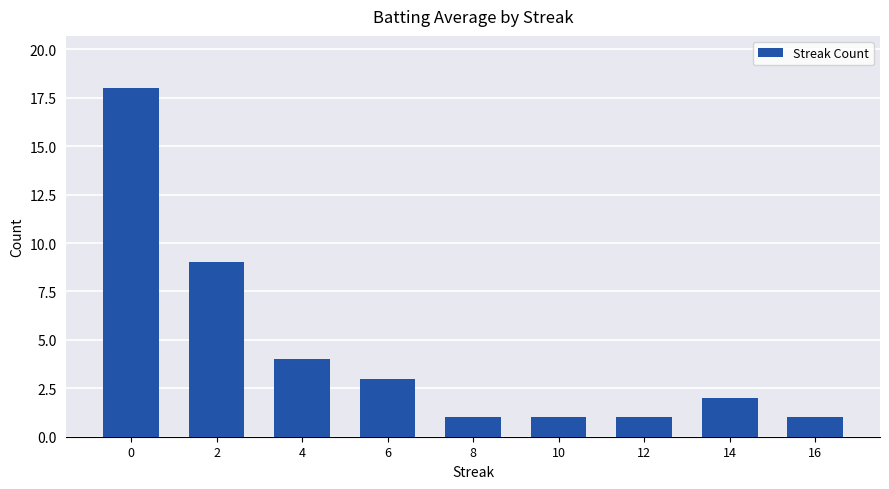

Reading left to right, transcribe all the data shown in this chart.

0=18	2=9	4=4	6=3	8=1	10=1	12=1	14=2	16=1